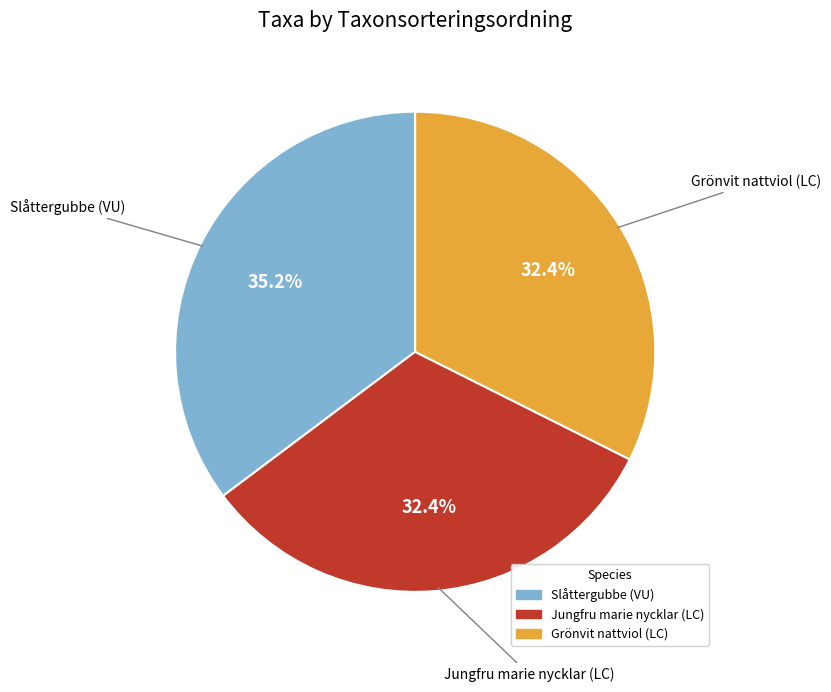

How many segments does this pie chart have?

3